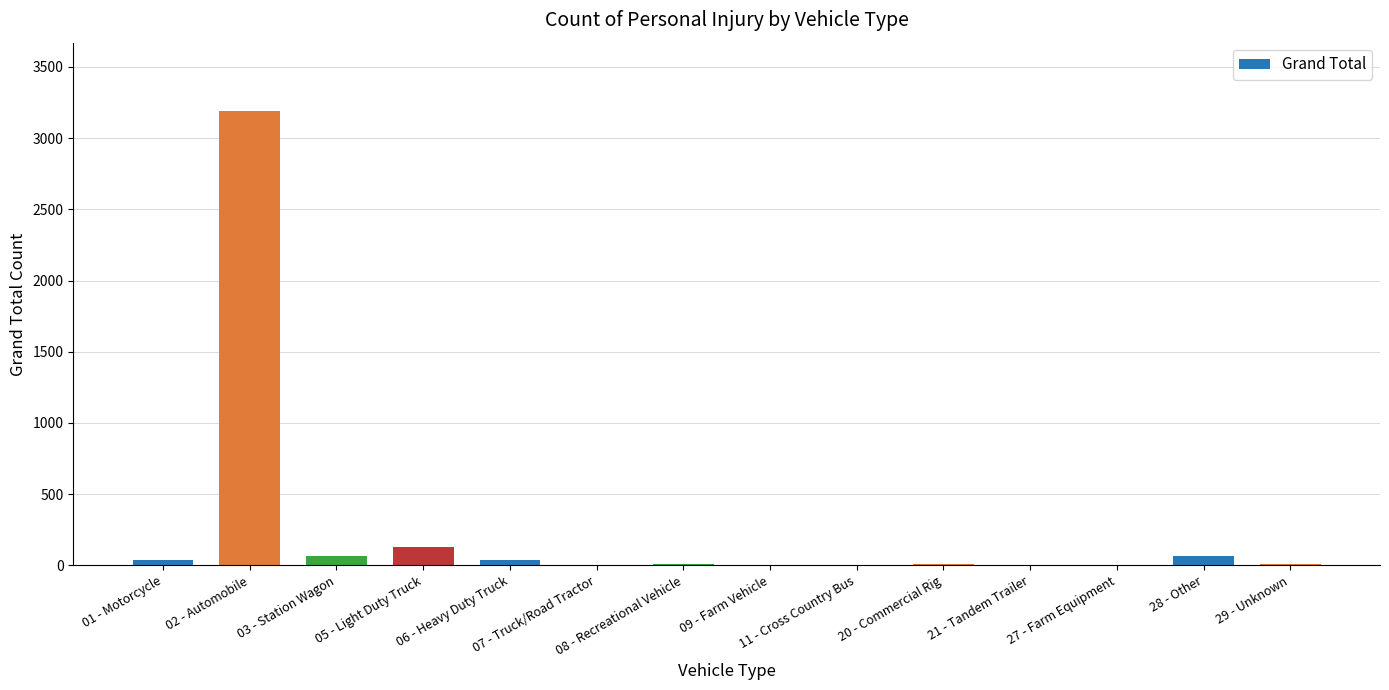

What is the maximum value shown in the chart?

3192